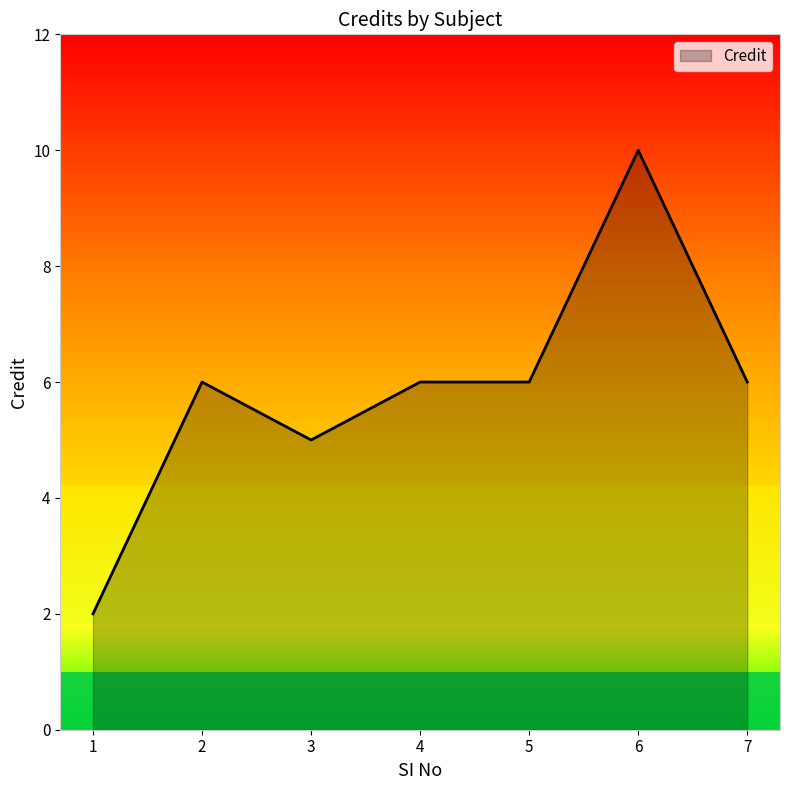

Count the number of categories in the chart.

7